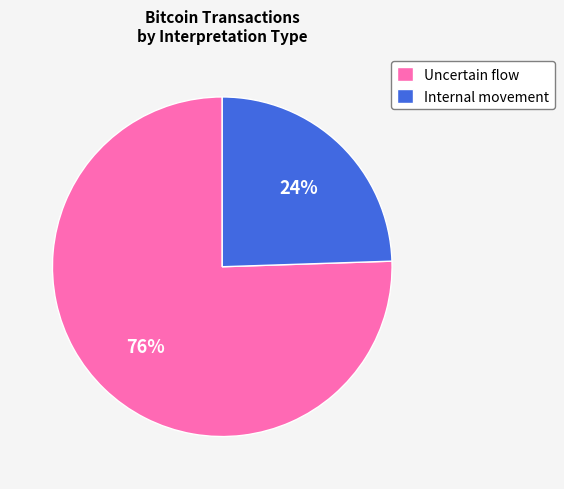

Approximately how many times larger is the value at Internal movement compared to Uncertain flow?

0.3